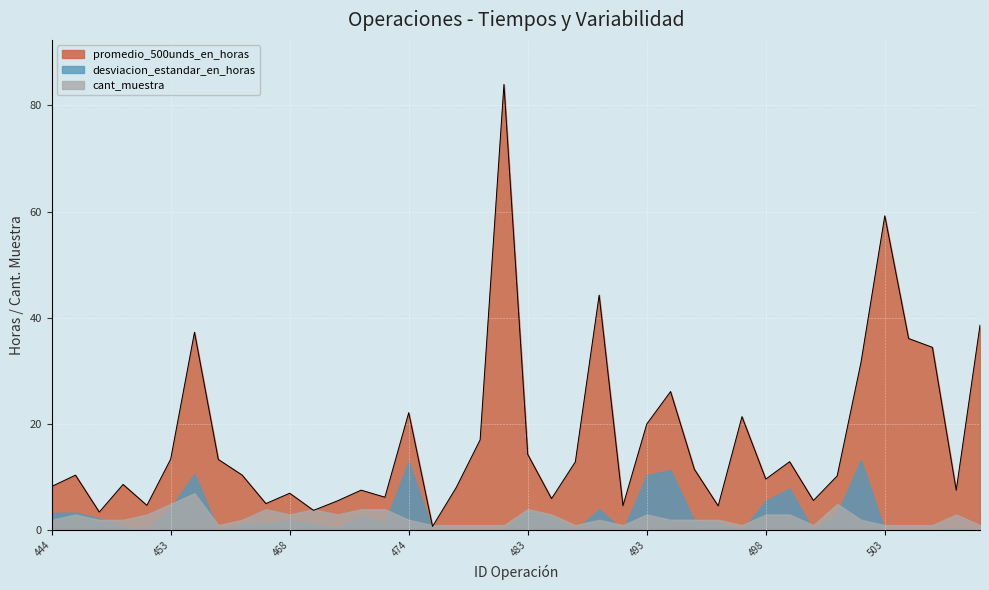

How many interior local valleys does the desviacion_estandar_en_horas series have?

8